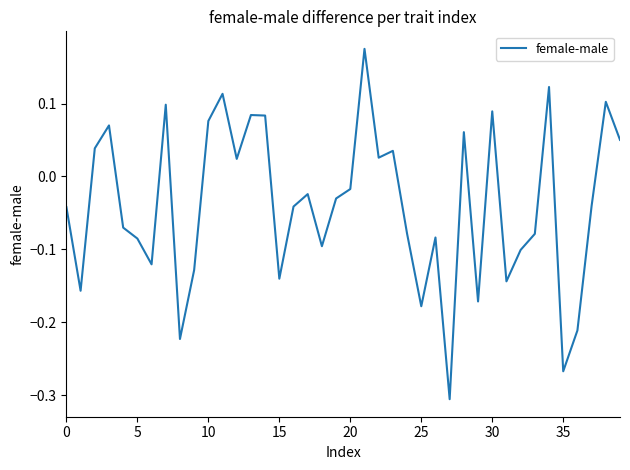

True or false: the data has more than 2 interior local peaks.

True